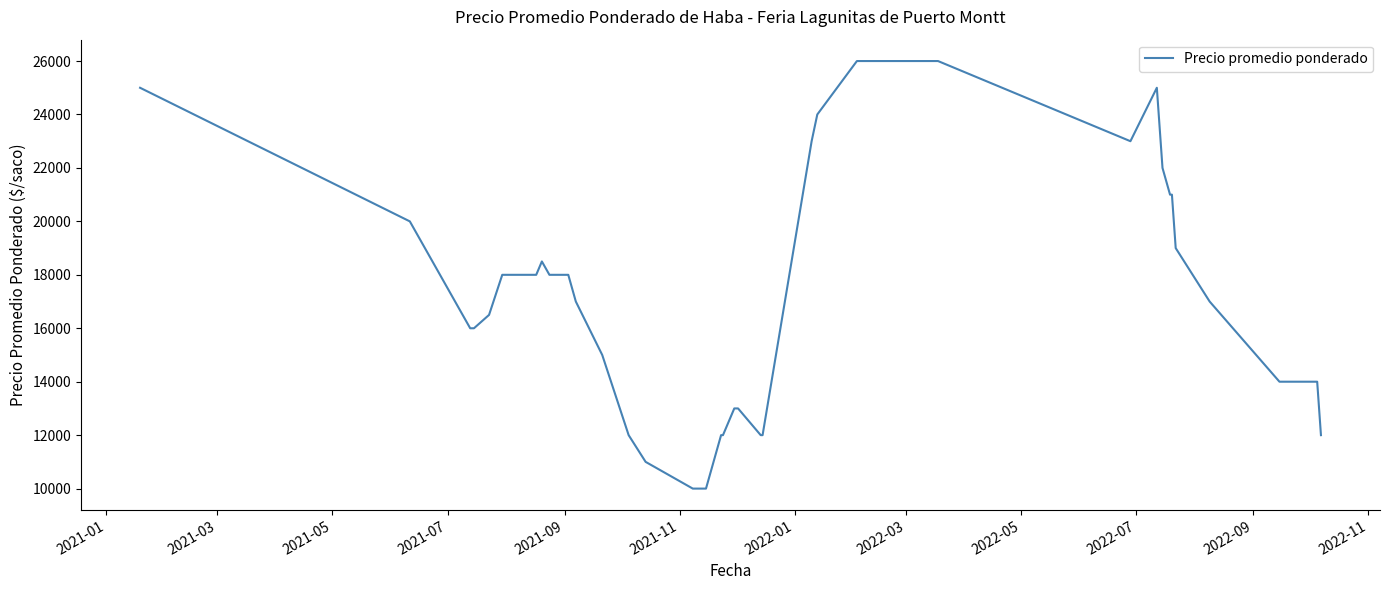

What is the difference between the maximum and minimum values?

16000